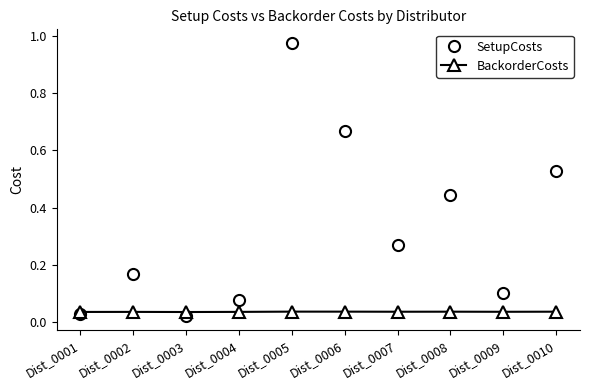

What is the sum of all SetupCosts values?

3.3